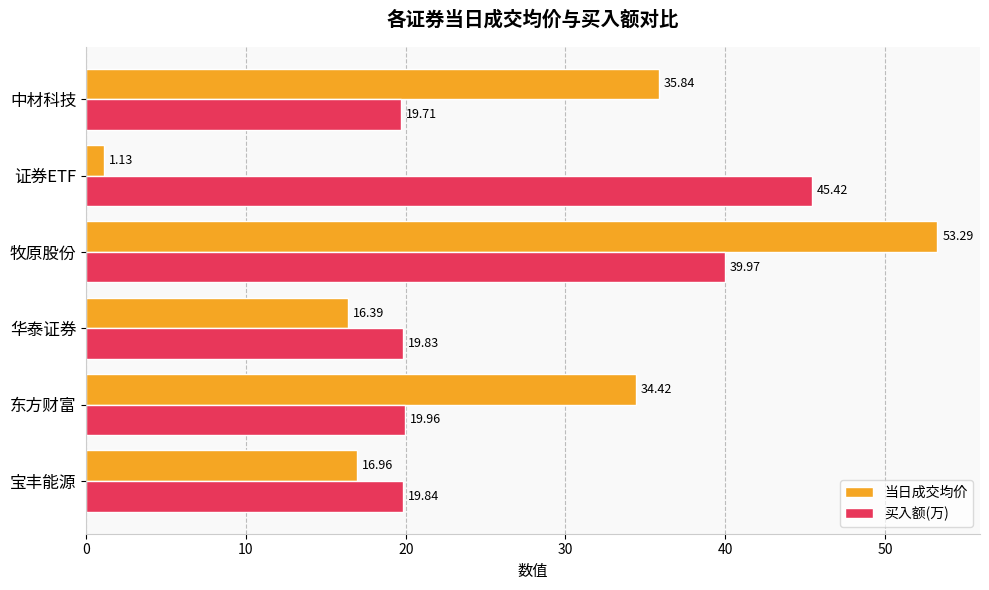

What is the spread (max minus min) of values at 中材科技?

16.1